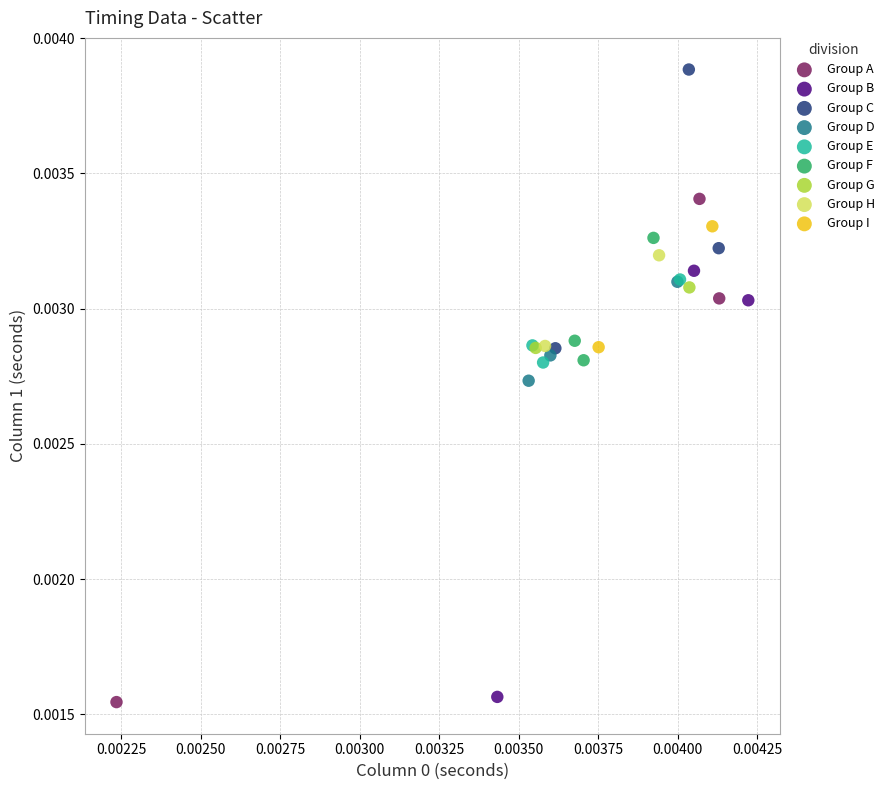

What are all the series names shown in the legend?

Group A, Group B, Group C, Group D, Group E, Group F, Group G, Group H, Group I